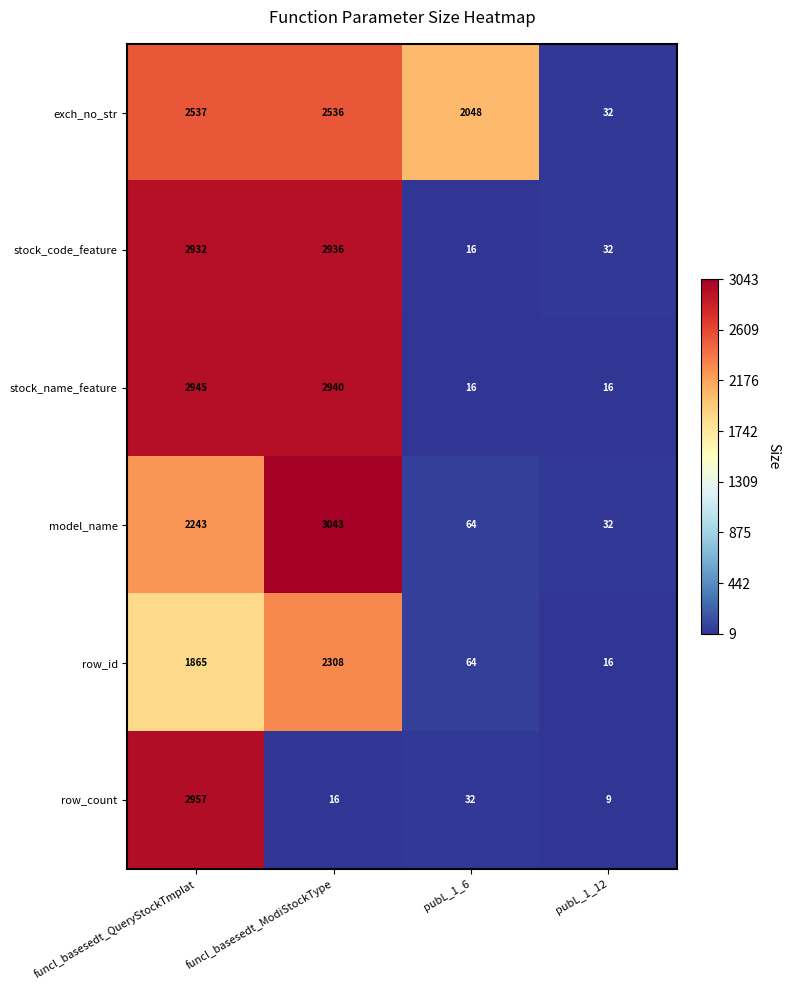

What is the sum of the exch_no_str values at funcl_basesedt_ModiStockType and funcl_basesedt_QueryStockTmplat?

5073